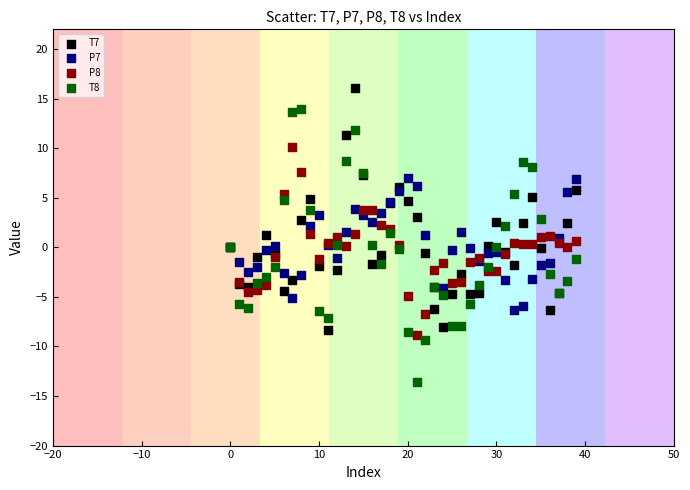

What are all the series names shown in the legend?

T7, P7, P8, T8